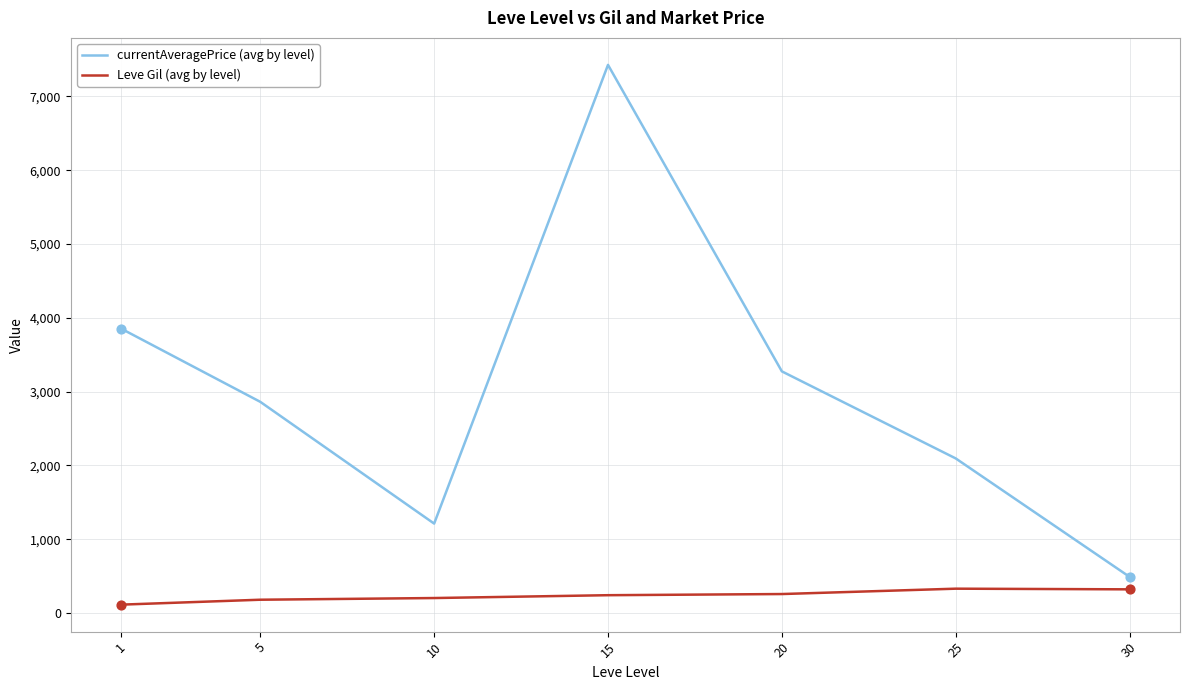

What are all the series names shown in the legend?

currentAveragePrice (avg by level), Leve Gil (avg by level)